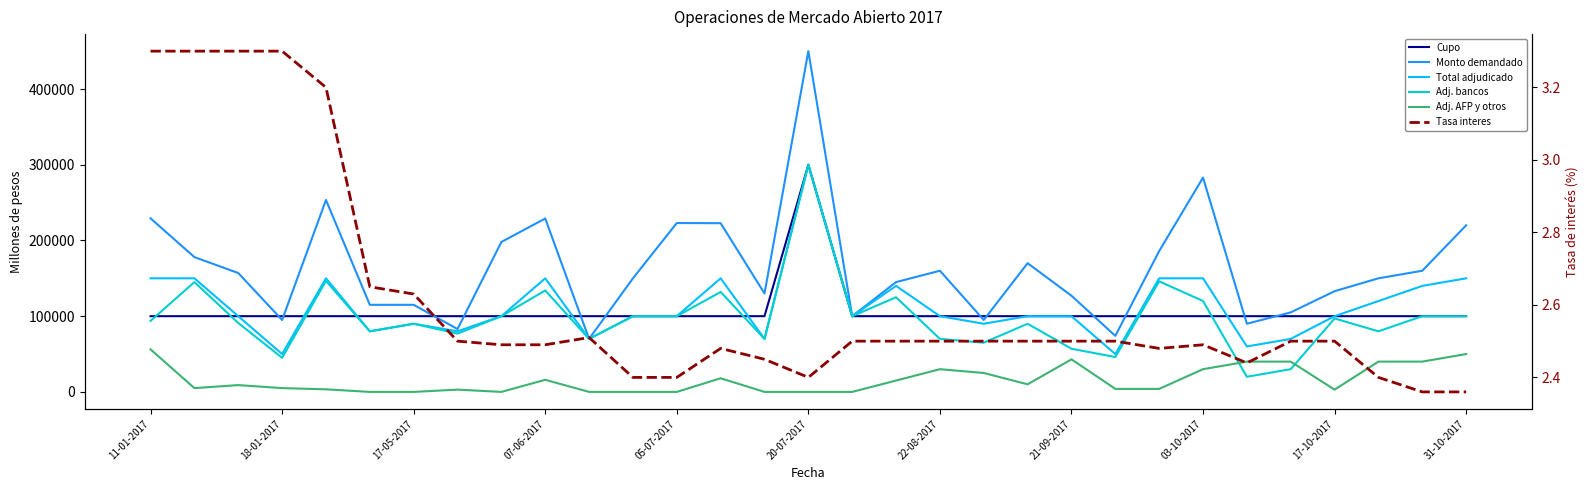

In Monto demandado, how many points are higher than both neighbors (excluding endpoints)?

7